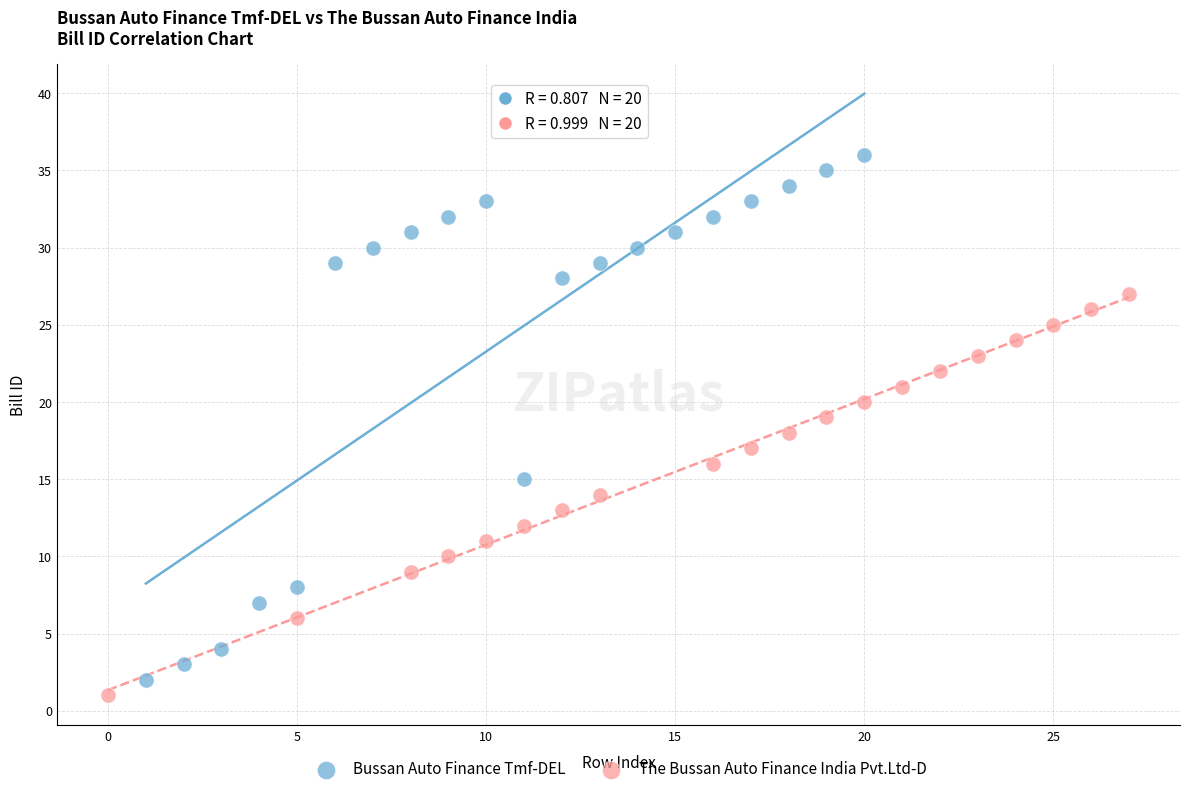

Which series contains the lowest Y value?

The Bussan Auto Finance India Pvt.Ltd-D